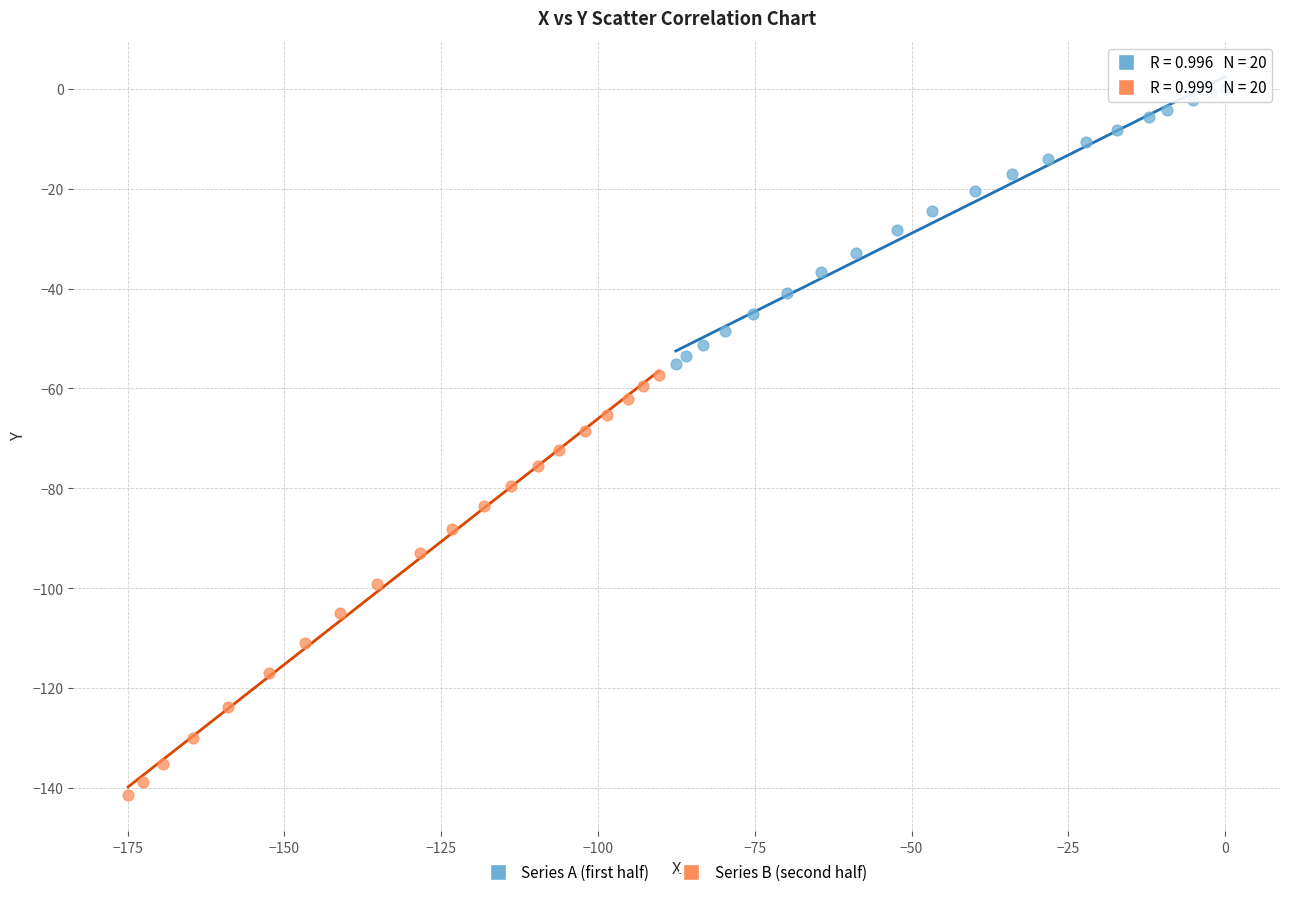

Which series reaches the minimum Y coordinate?

Series B (second half)